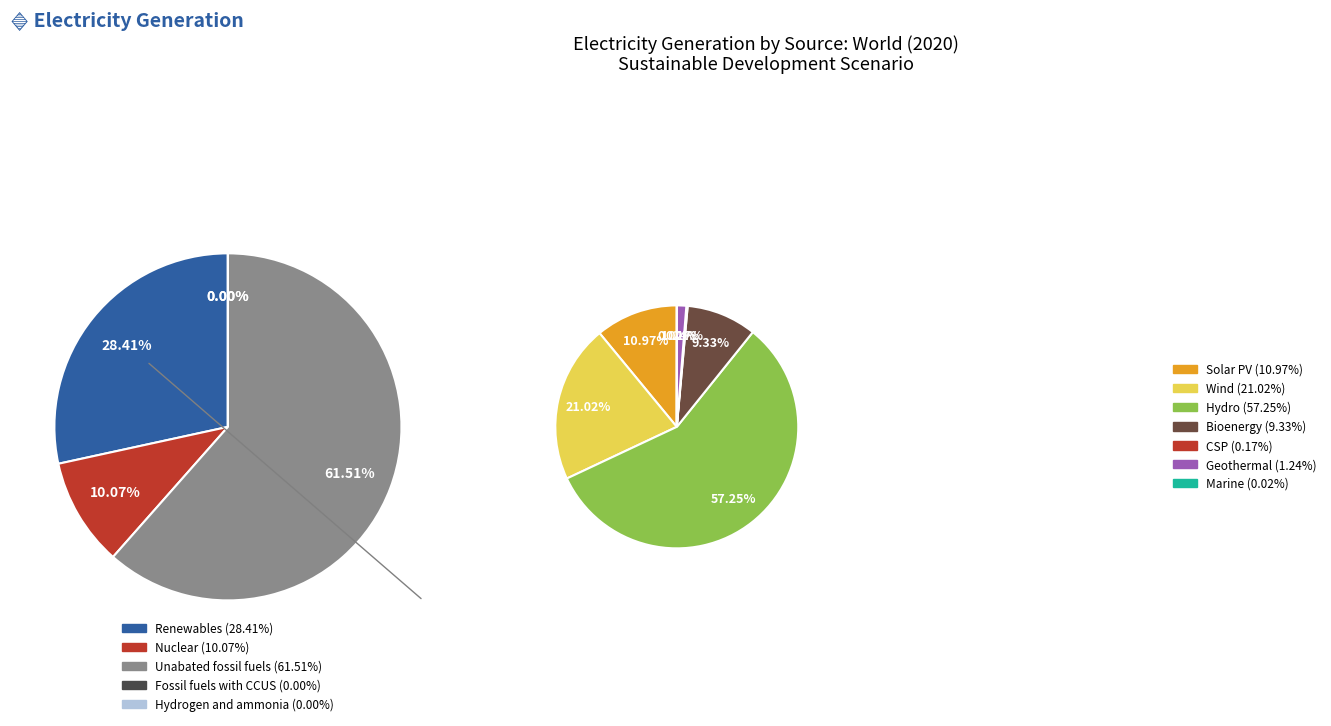

Which slice is the smallest?

Hydrogen and ammonia